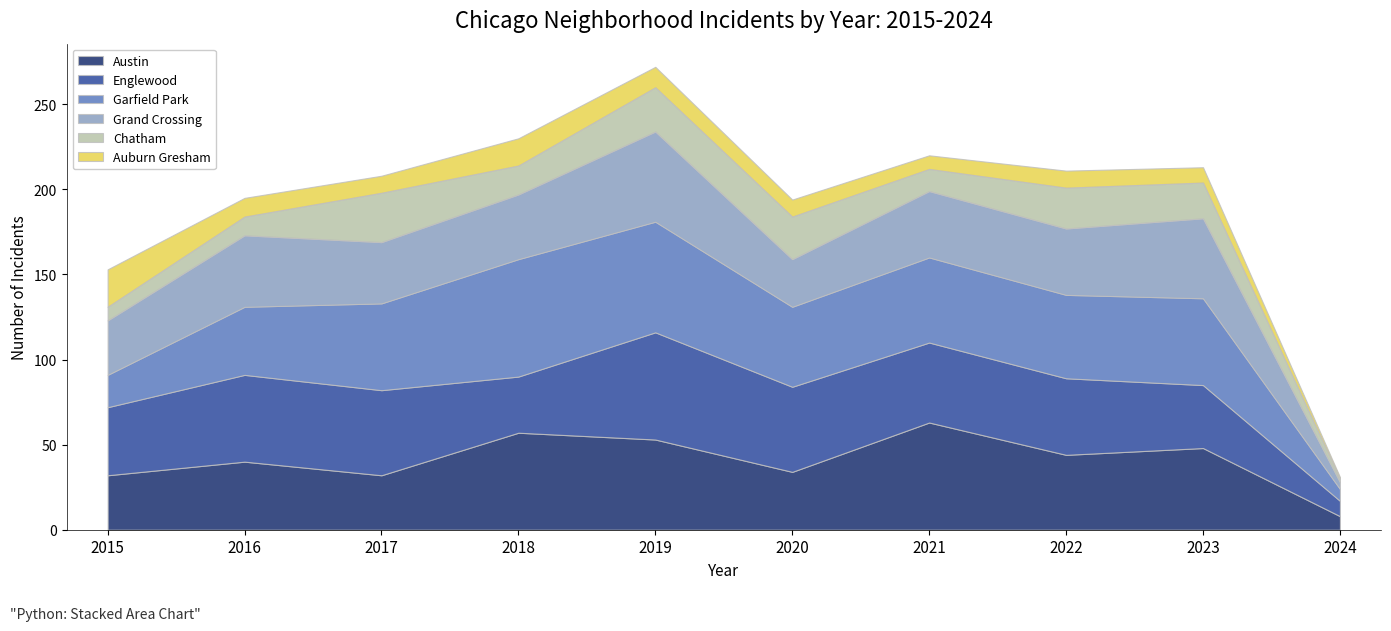

Reading left to right, transcribe all the data shown in this chart.

Austin: 32	40	32	57	53	34	63	44	48	8
Englewood: 40	51	50	33	63	50	47	45	37	9
Garfield Park: 19	40	51	69	65	47	50	49	51	7
Grand Crossing: 32	42	36	38	53	28	39	39	47	4
Chatham: 8	11	29	17	26	25	13	24	21	2
Auburn Gresham: 22	11	10	16	12	10	8	10	9	1